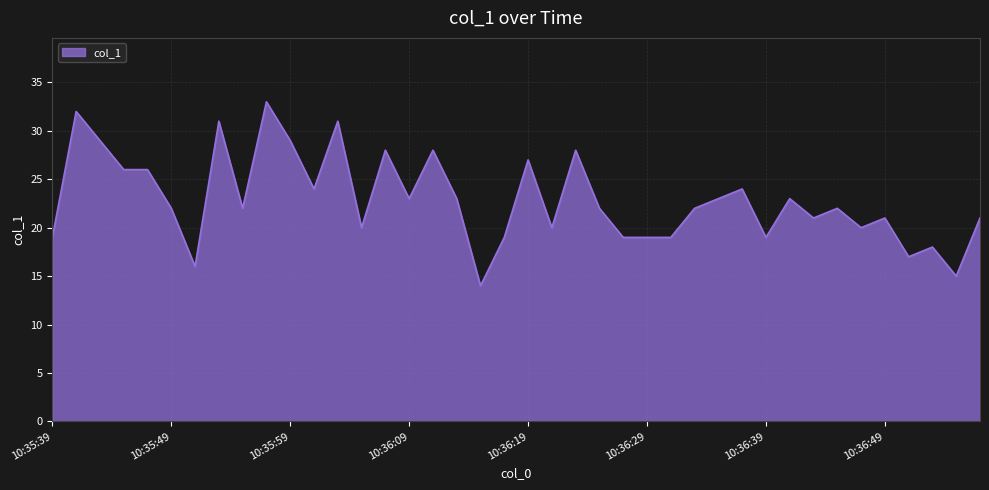

Reading left to right, transcribe all the data shown in this chart.

19	32	29	26	26	22	16	31	22	33	29	24	31	20	28	23	28	23	14	19	27	20	28	22	19	19	19	22	23	24	19	23	21	22	20	21	17	18	15	21